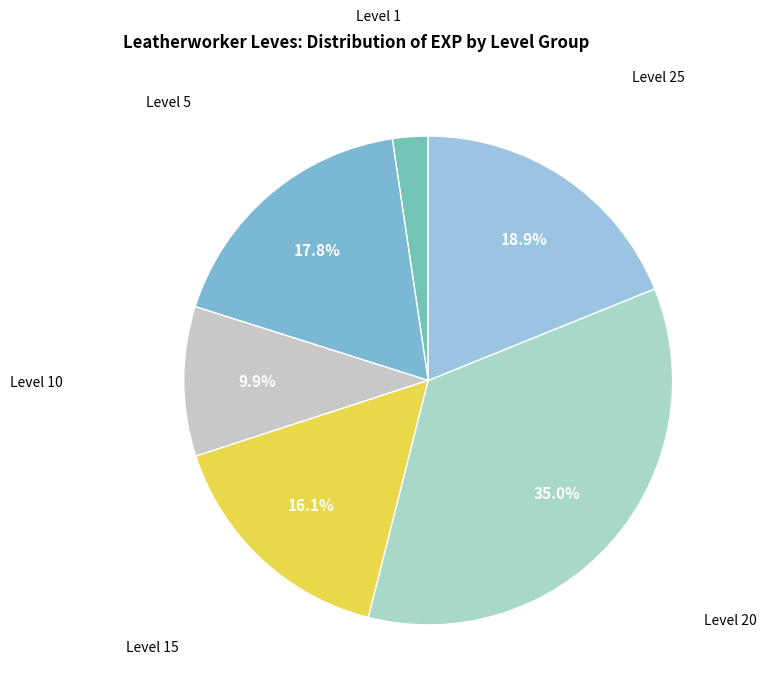

To the nearest percent, what is the difference between the largest and smallest slice percentages?

33%